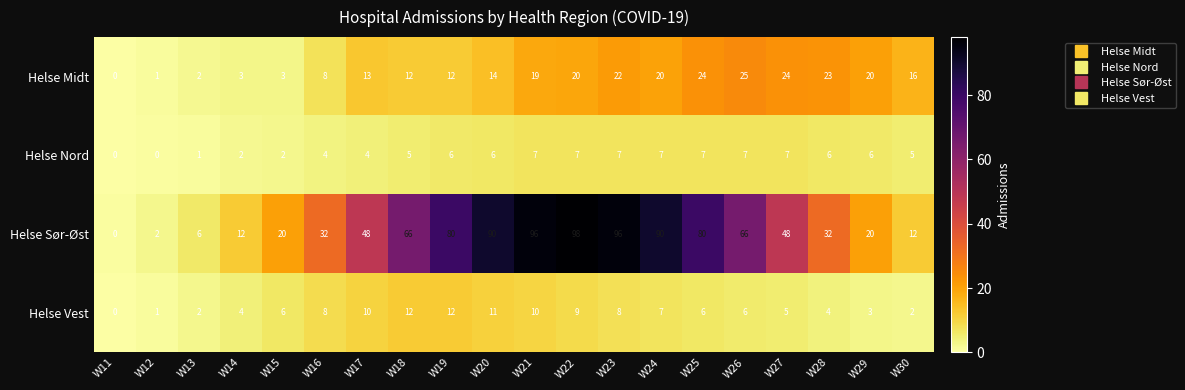

Count the Helse Nord values in the range 4 to 7.

15